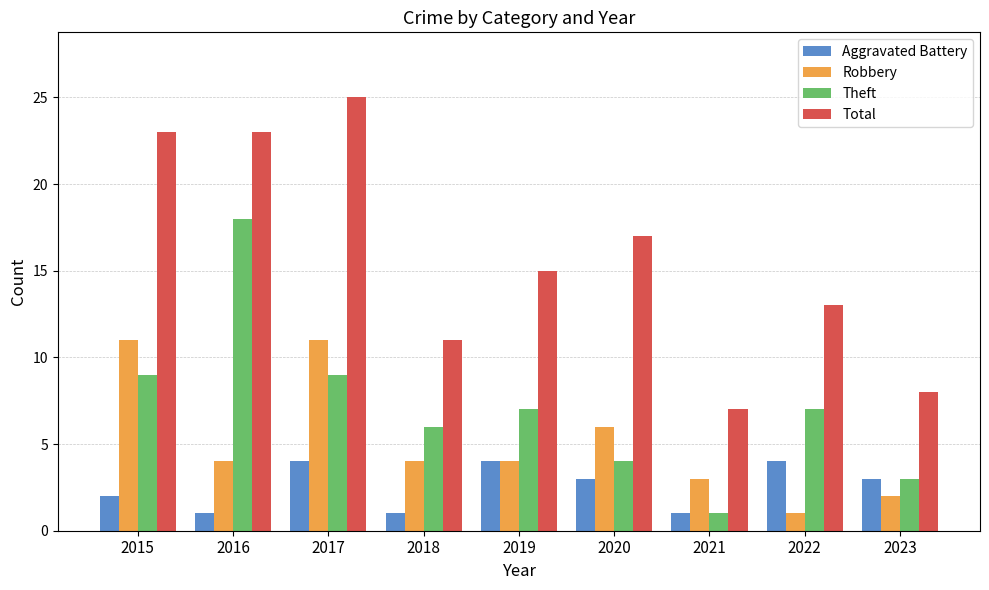

What is the total value across all series at 2019?

30